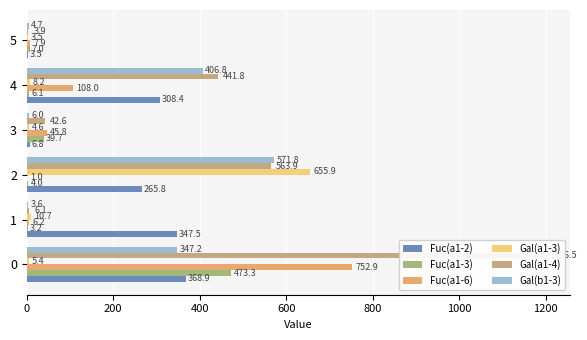

What is the value of the Fuc(a1-6) bar at the 5th from the left?

108.0